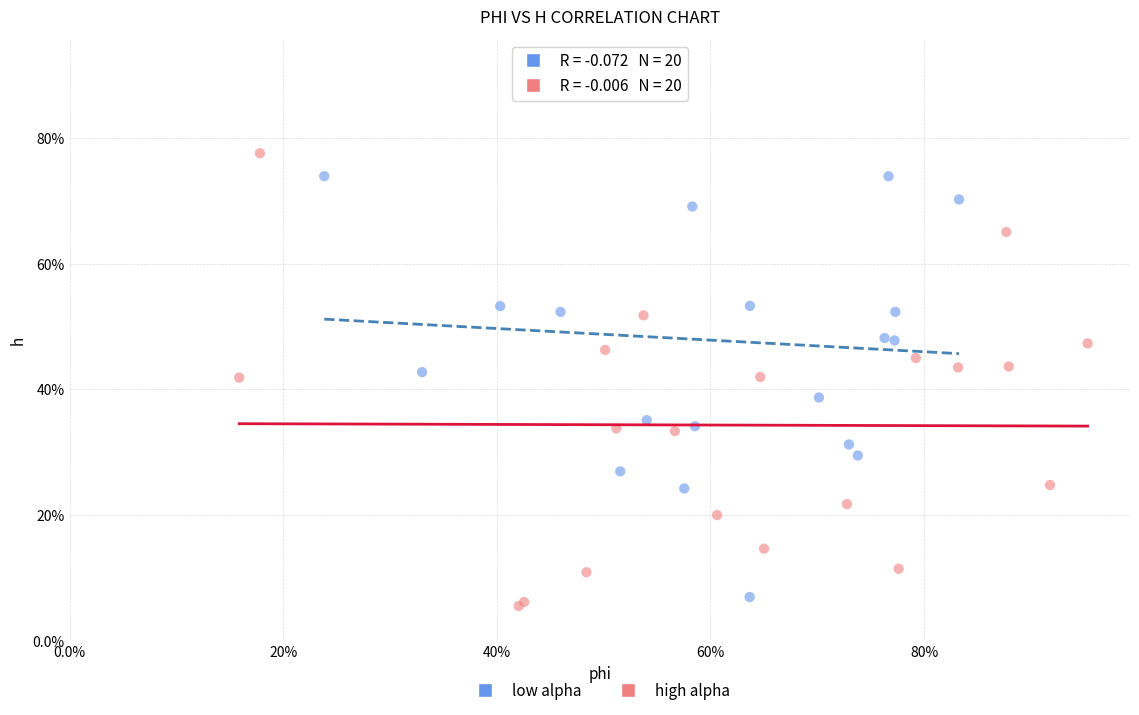

Which series has the widest spread of Y values?

low alpha